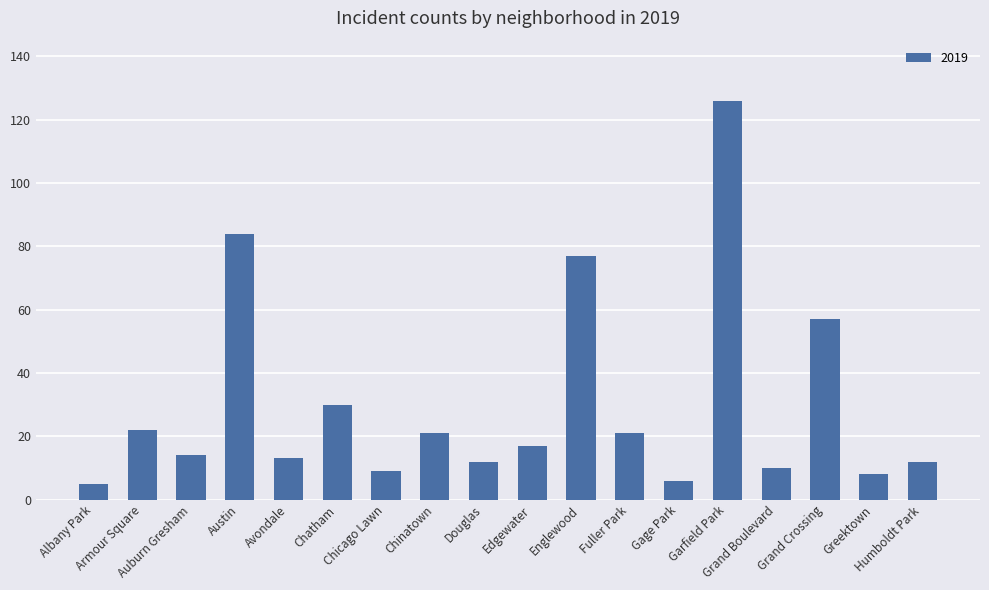

What is the difference between the maximum and minimum values?

121